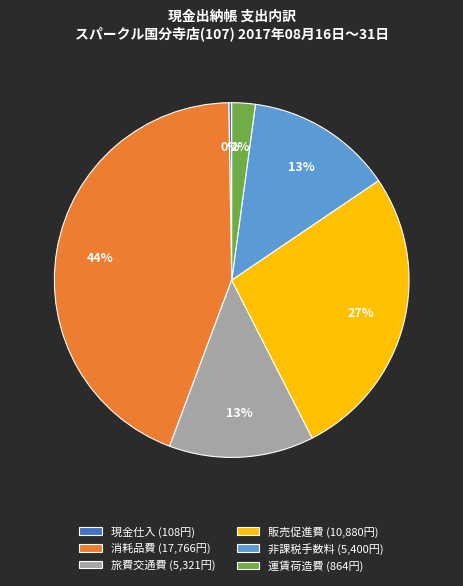

To the nearest percent, what portion does 運賃荷造費 represent?

2%